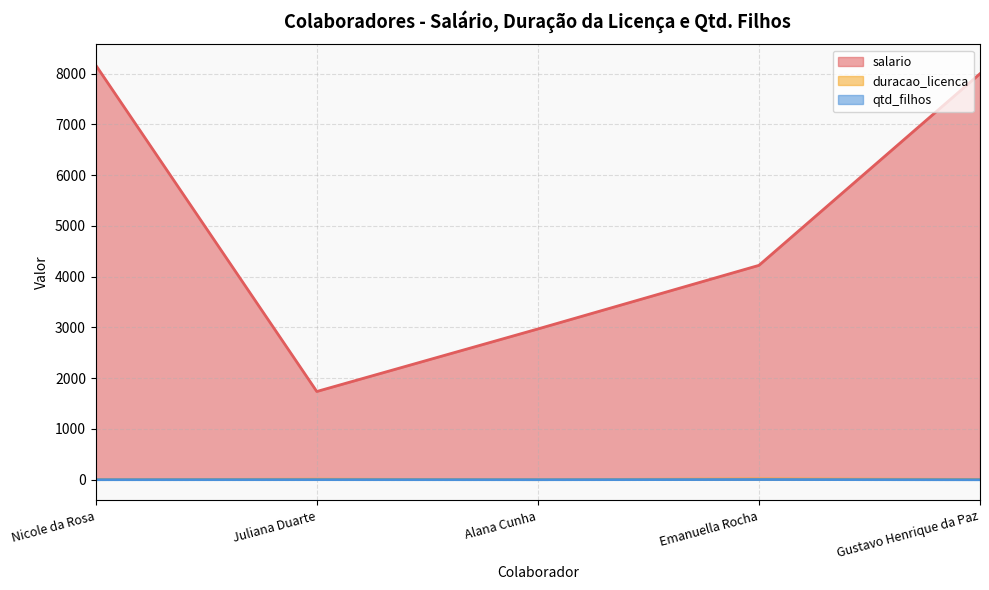

At which category does the chart reach its minimum across all series?

Gustavo Henrique da Paz